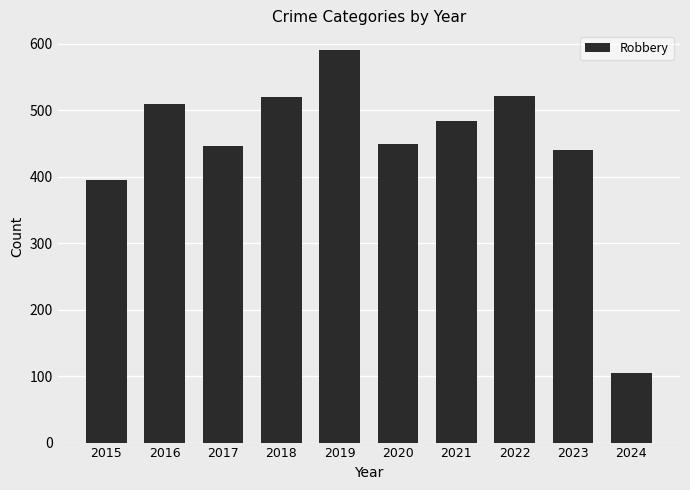

How many bars are there in total?

10